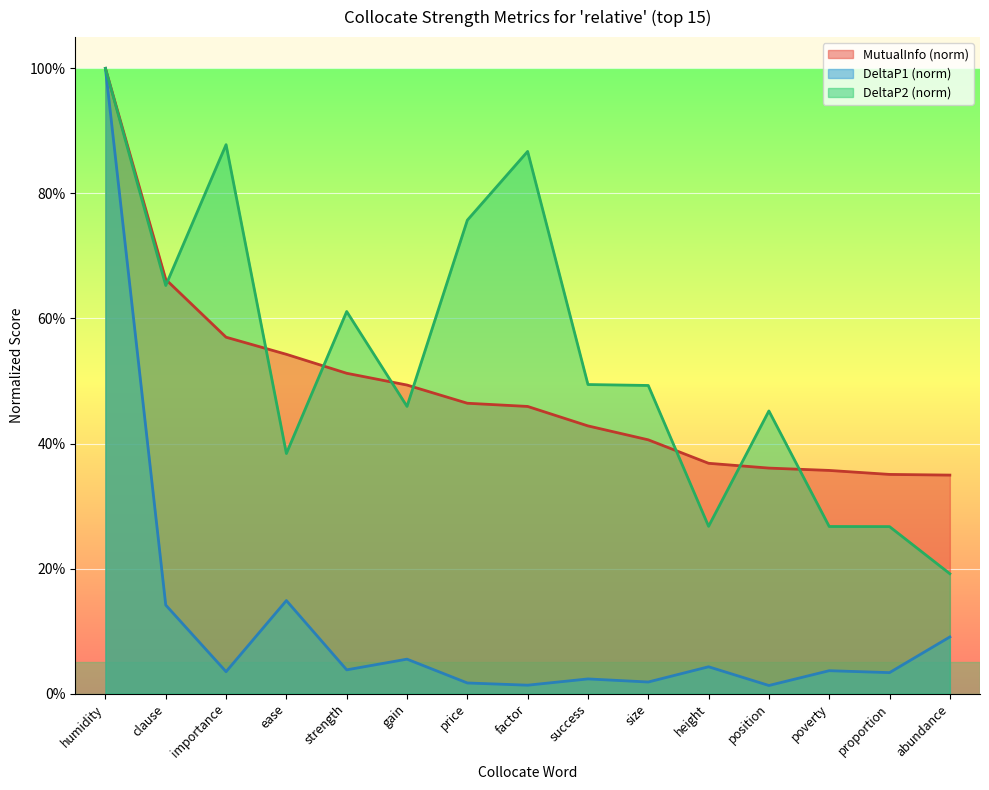

Does the chart display data point markers on the line(s)?

No